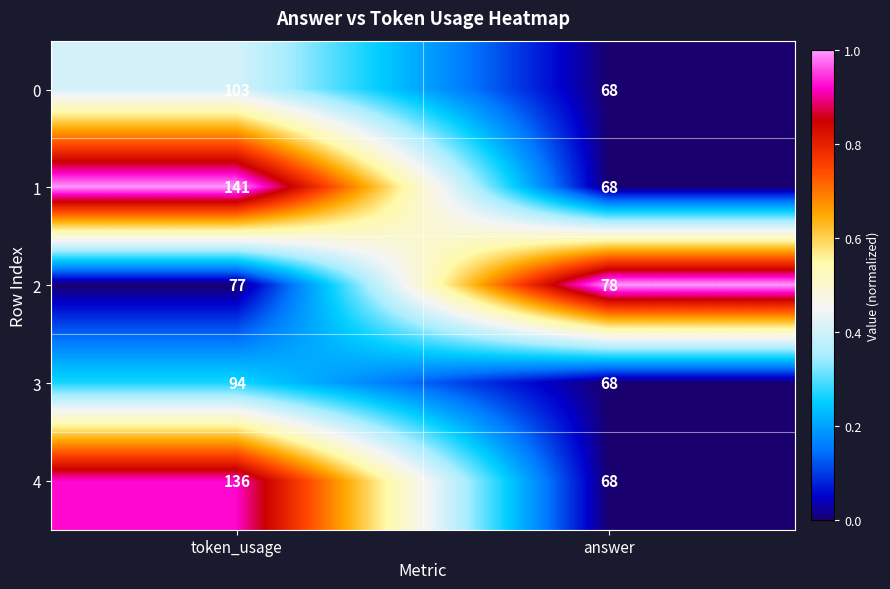

Which category has the highest value across all series?

token_usage